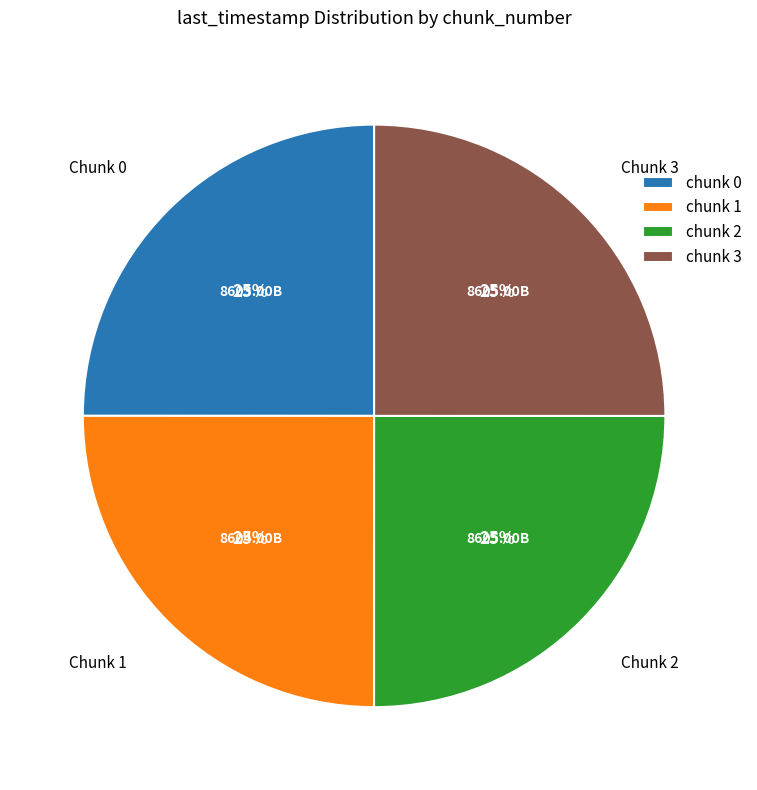

Is there a majority slice in this chart?

No